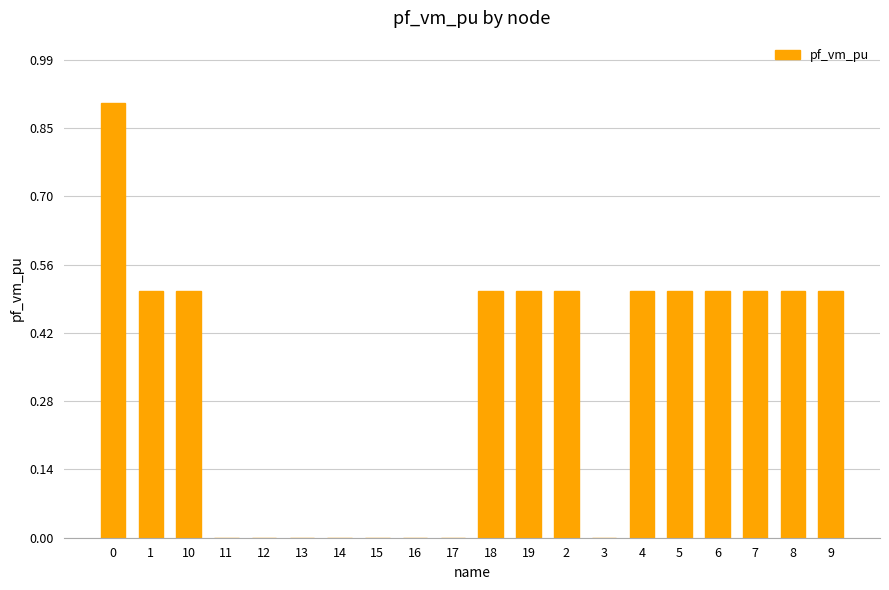

How many series are shown in this chart?

1